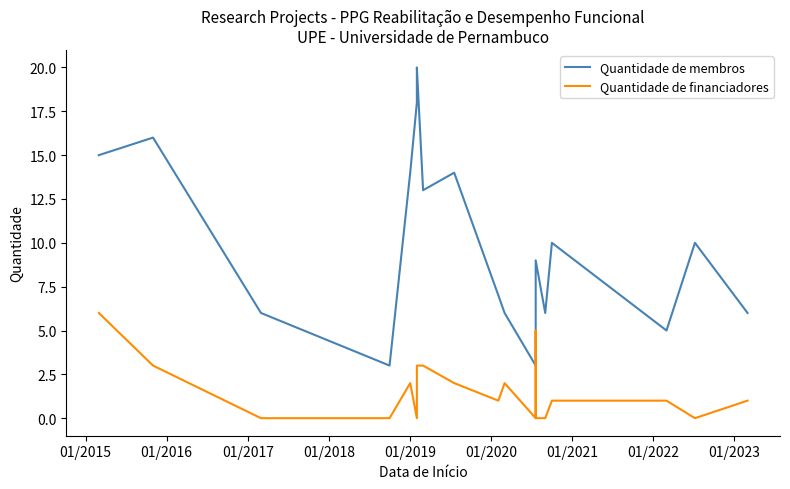

What is the highest value of the Quantidade de membros series?

20